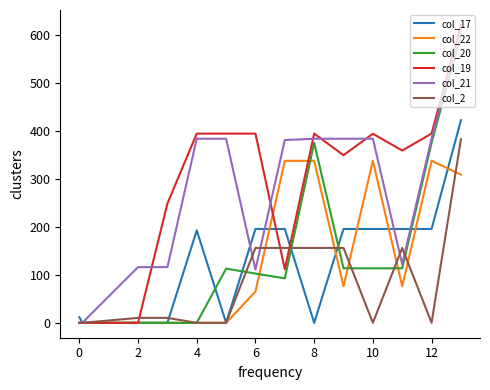

What is the difference between the highest and lowest values at 4?

395.1